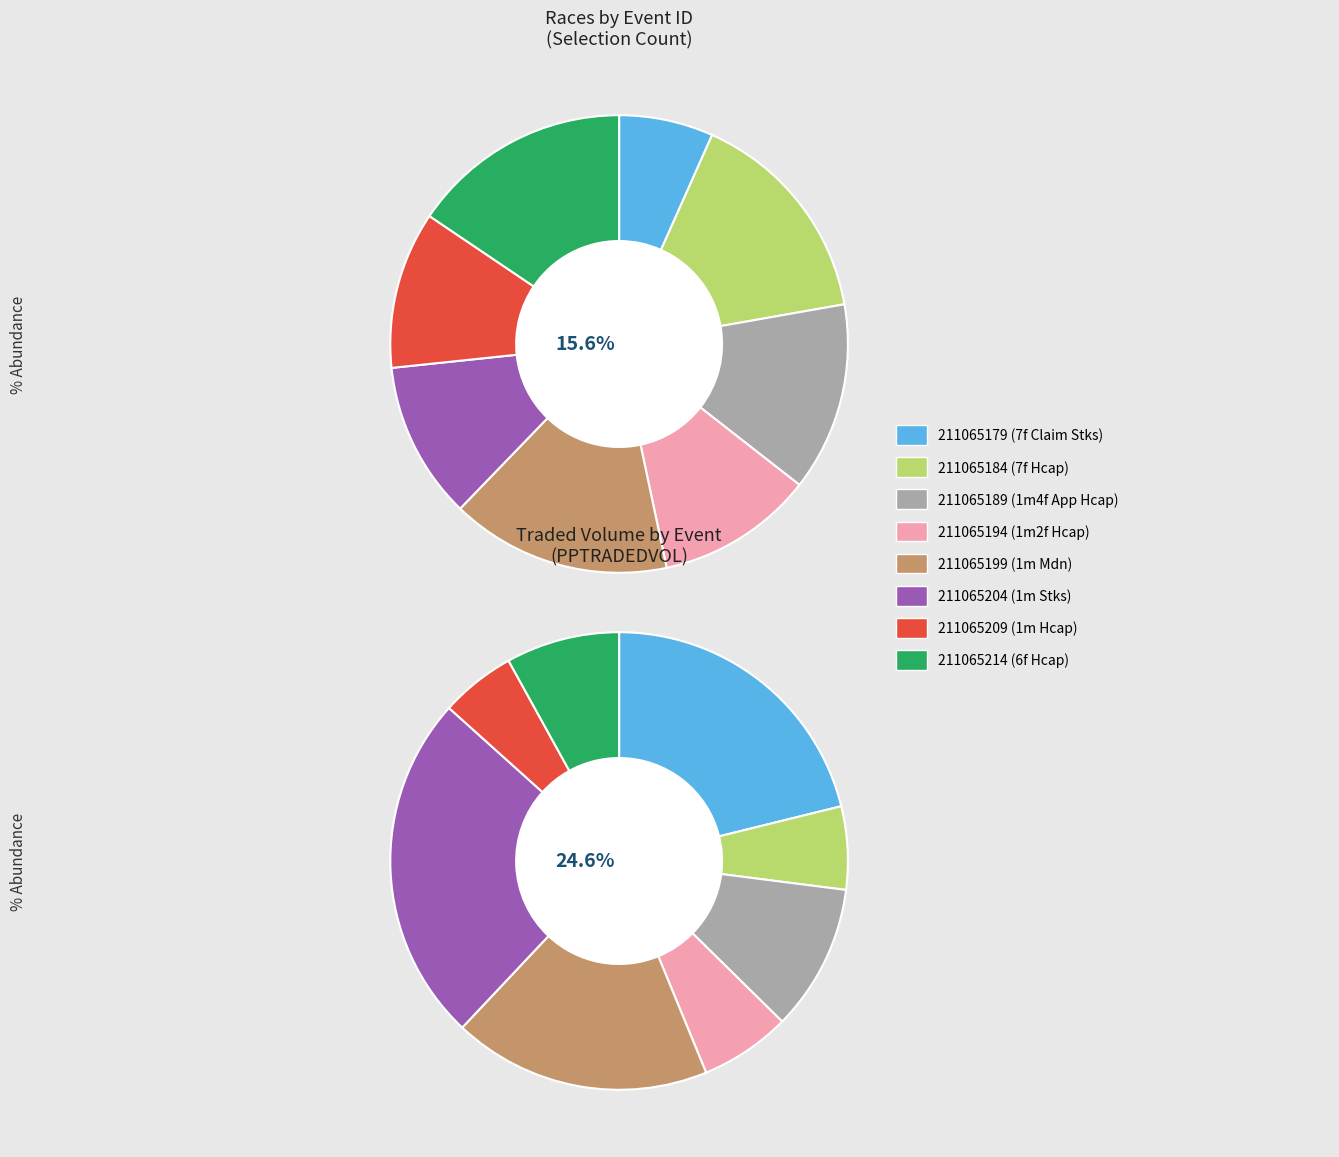

Count the number of slices in the pie.

8